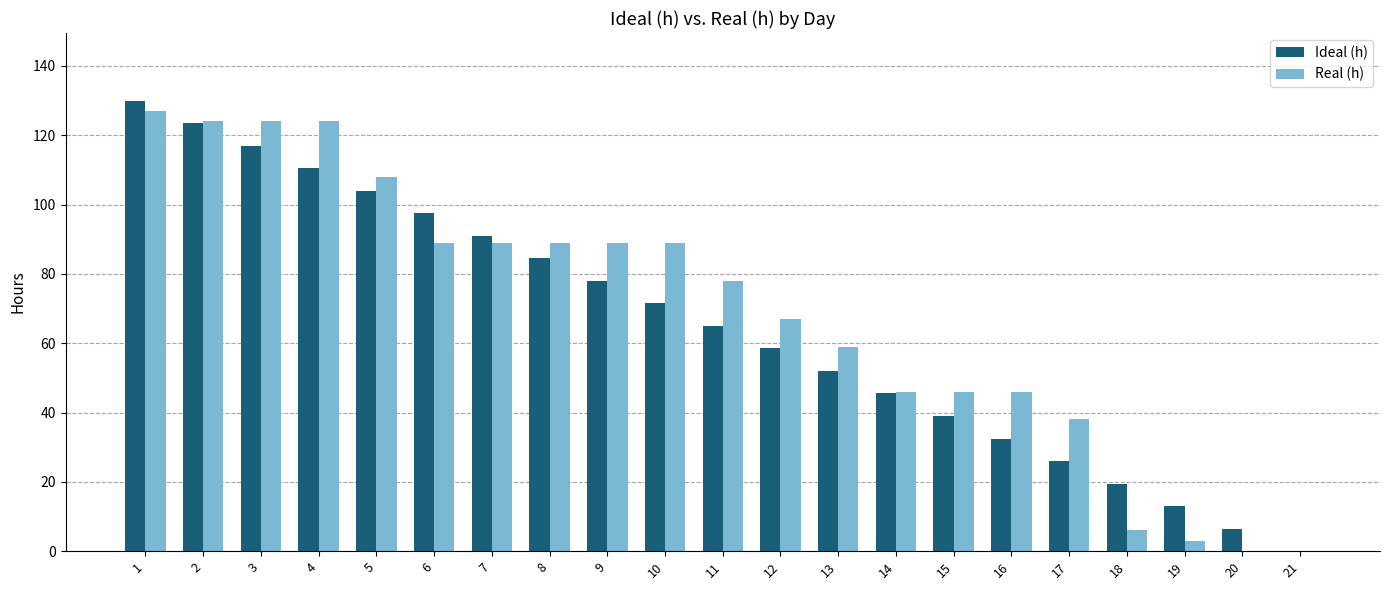

Between 9 and 21, which series saw the biggest shift?

Real (h)